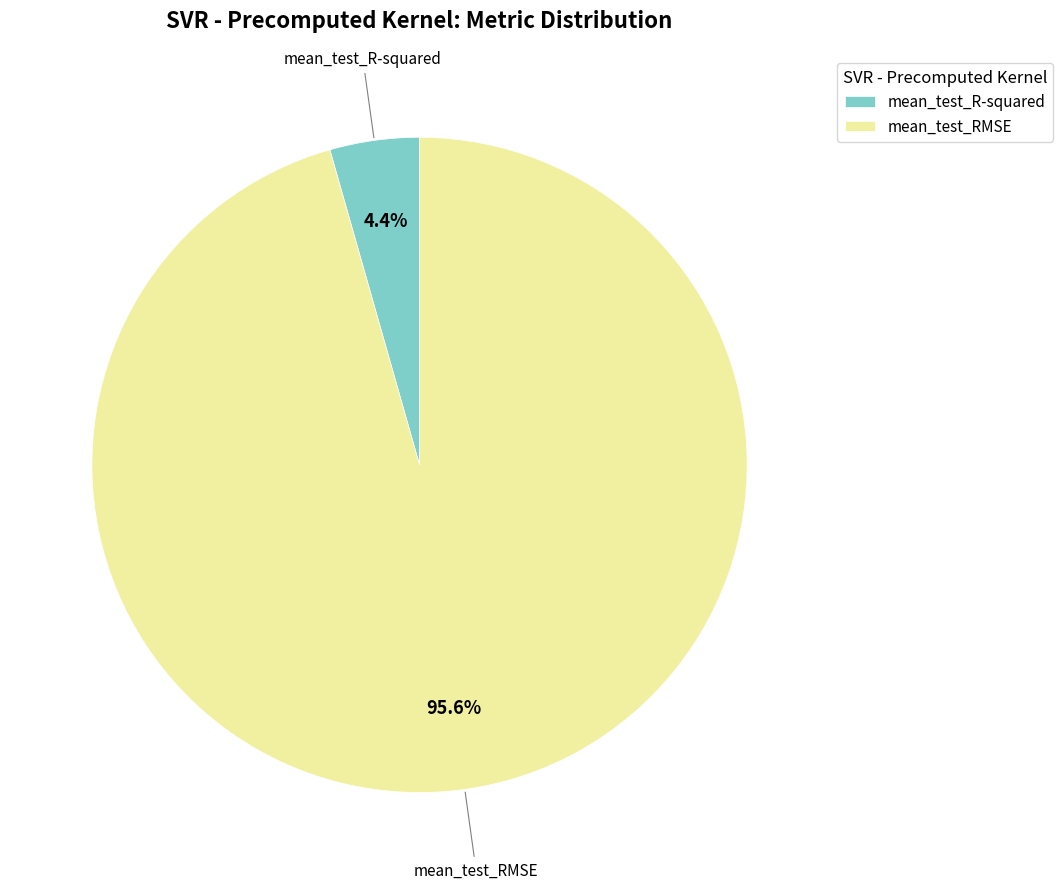

To the nearest percent, what percentage of the pie is mean_test_R-squared?

4%